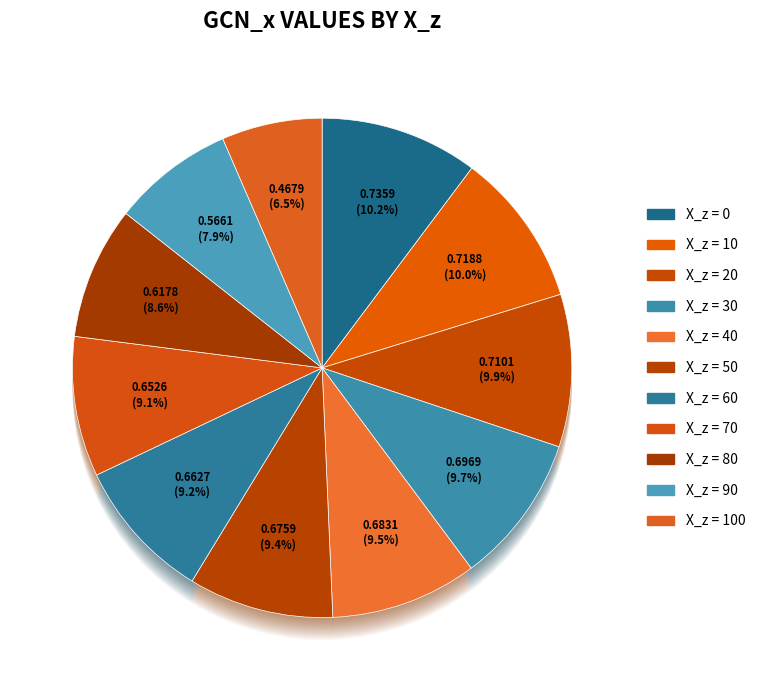

True or false: 30 accounts for 1% of the total.

False